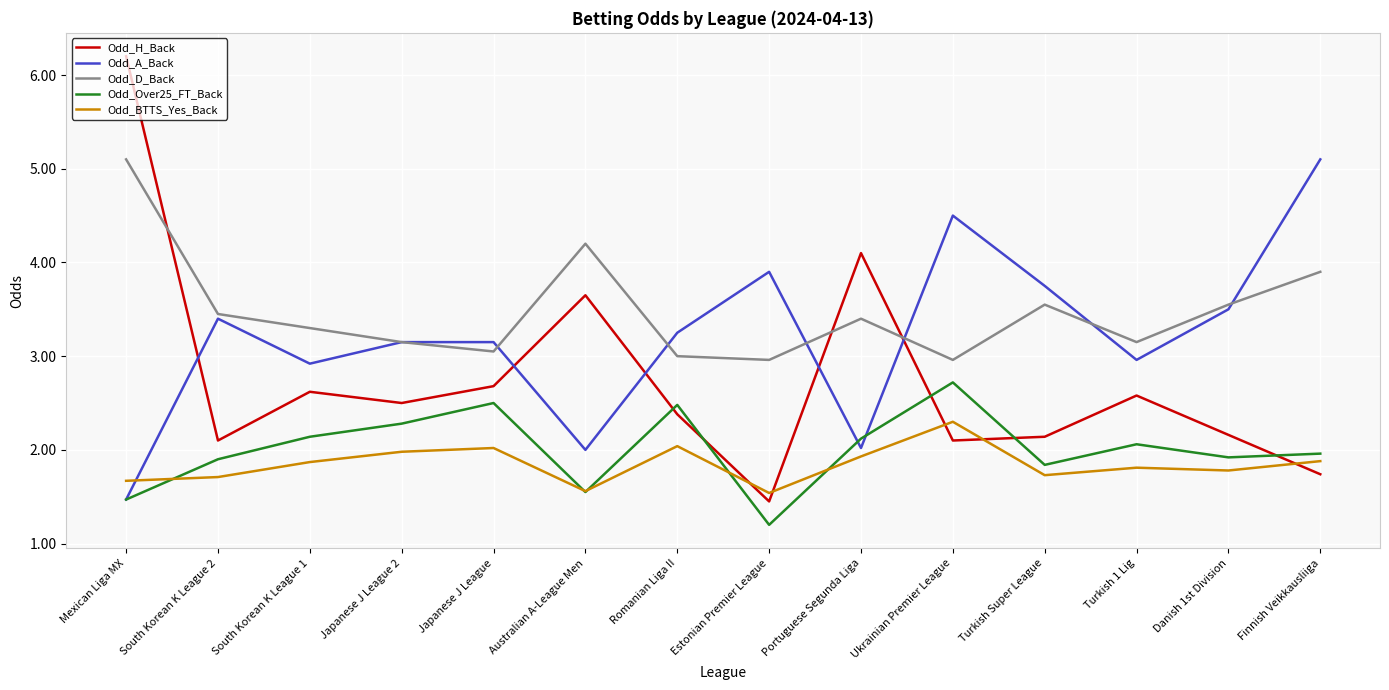

True or false: Odd_BTTS_Yes_Back and Odd_Over25_FT_Back intersect in this chart.

True